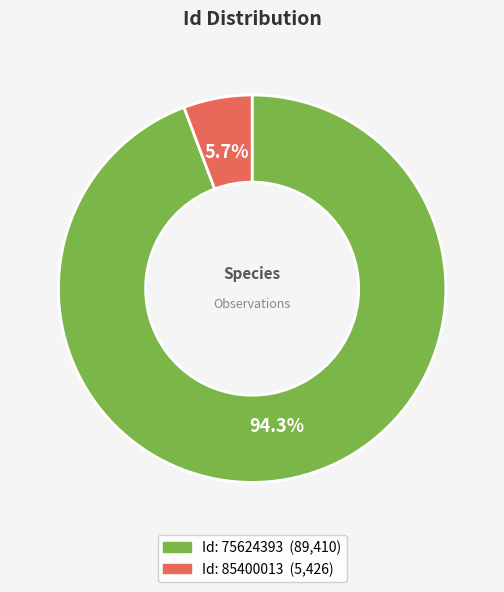

Does any single category account for the majority?

Yes